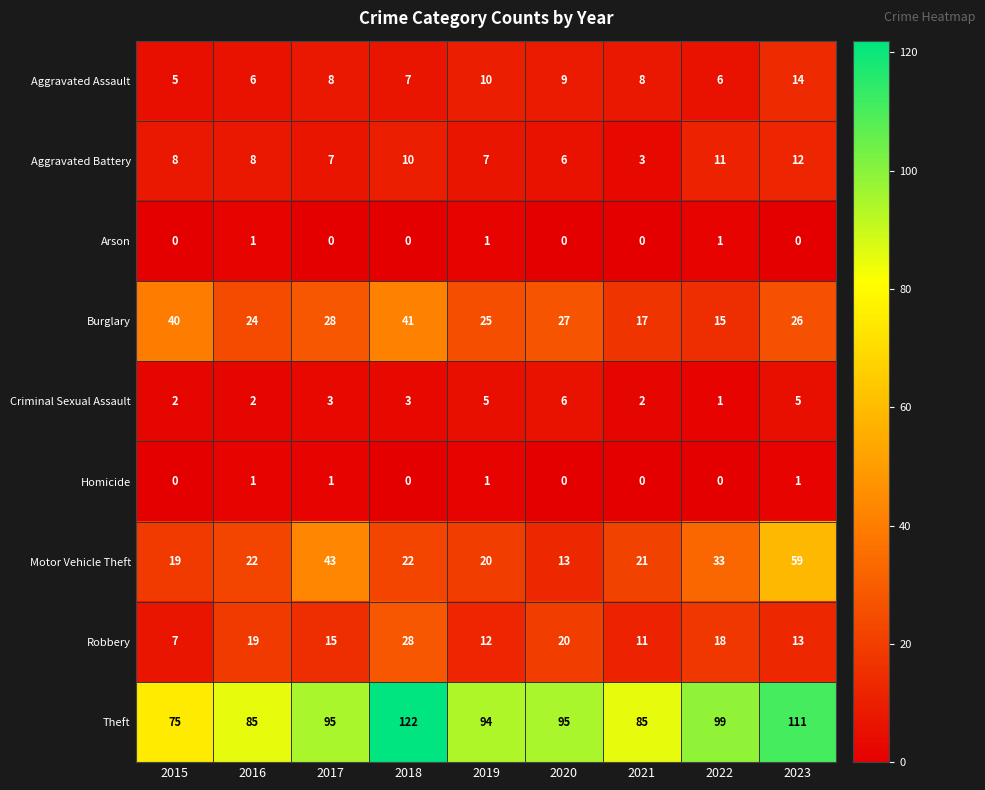

What is the sum of all Theft values?

861